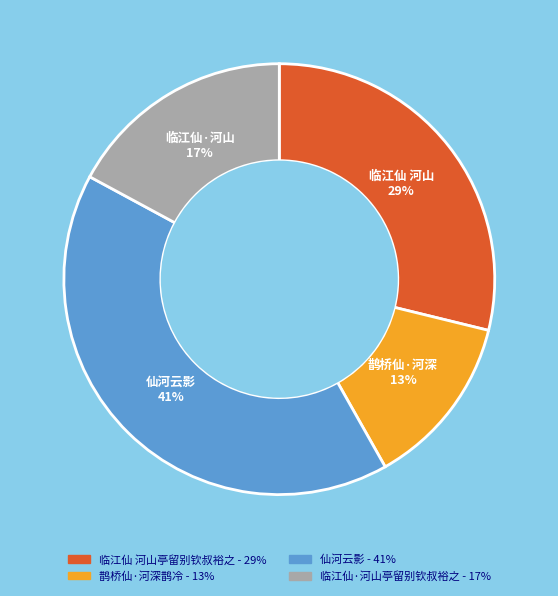

To the nearest percent, what is the difference between the 临江仙 河山亭留别钦叔裕之 and 鹊桥仙·河深鹊冷 slice percentages?

16%